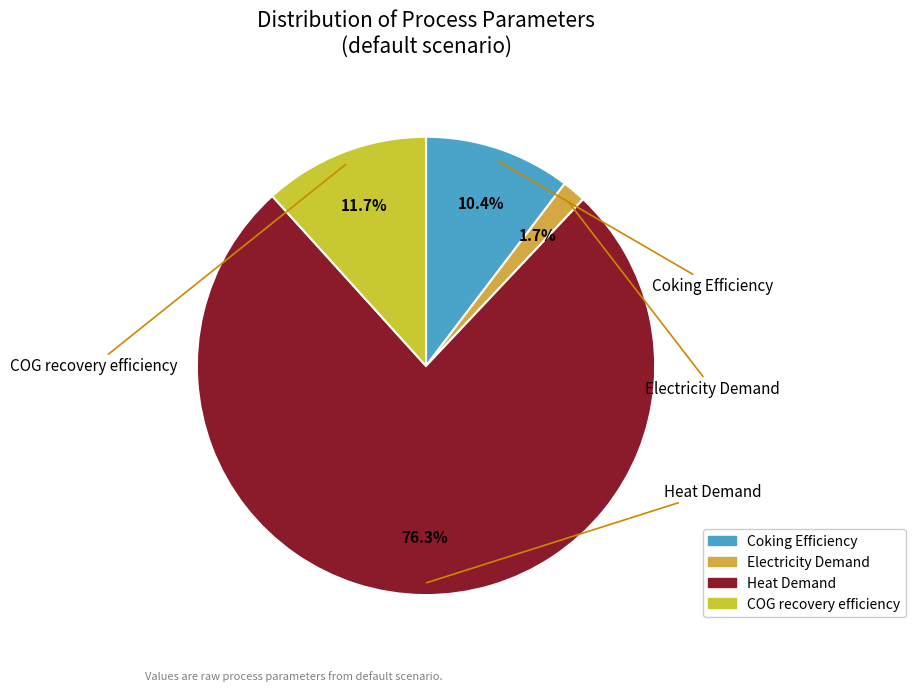

Is COG recovery efficiency the majority of the pie?

No